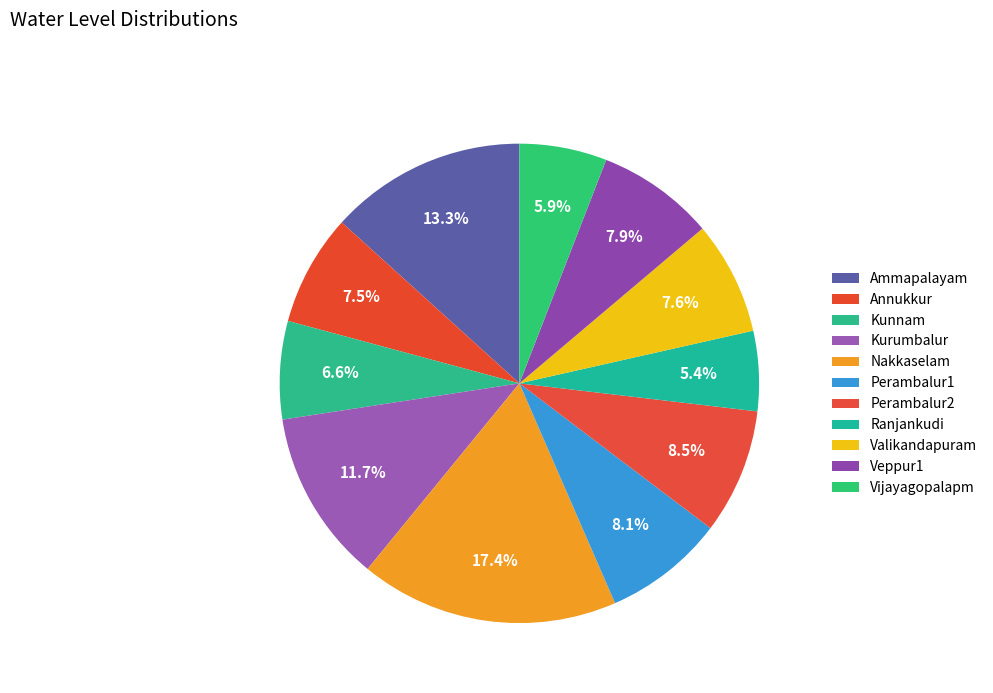

Rank the categories by value from lowest to highest.

Ranjankudi, Vijayagopalapm, Kunnam, Annukkur, Valikandapuram, Veppur1, Perambalur1, Perambalur2, Kurumbalur, Ammapalayam, Nakkaselam